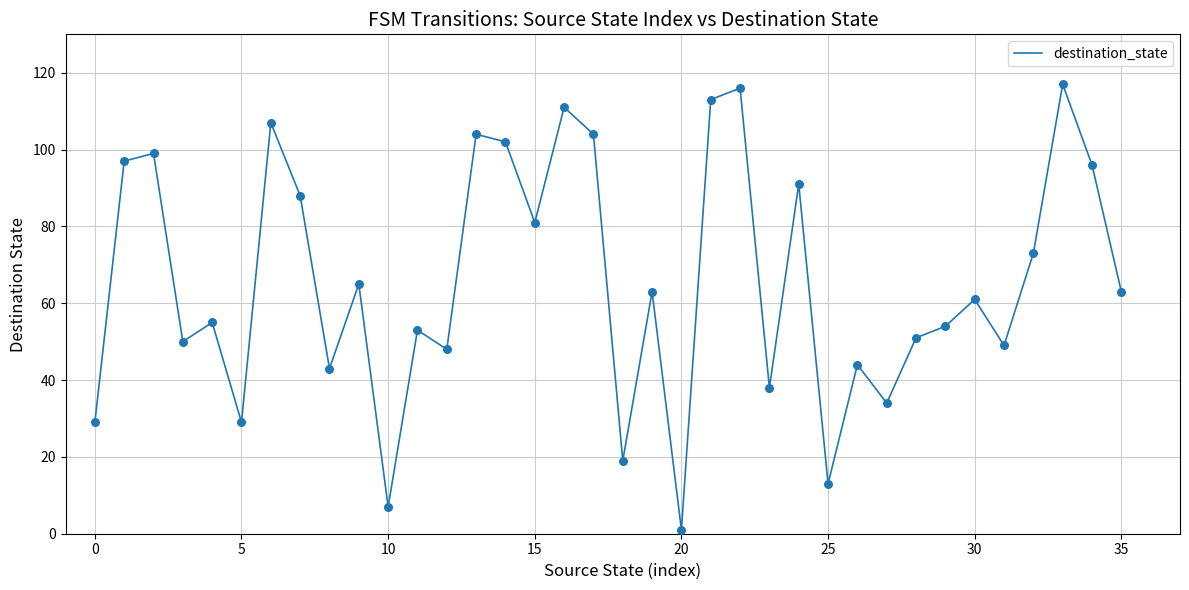

What is the greatest value displayed?

117